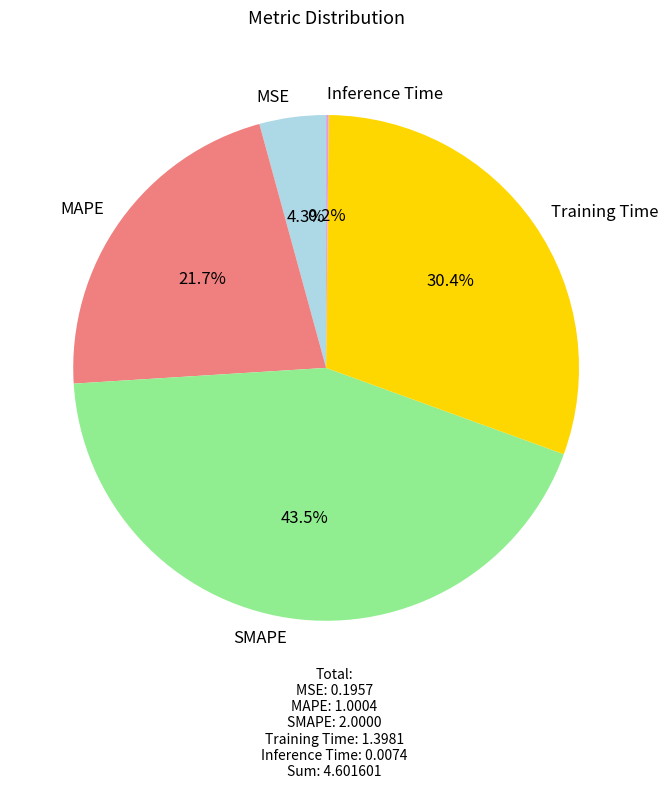

Which slice is the largest?

SMAPE